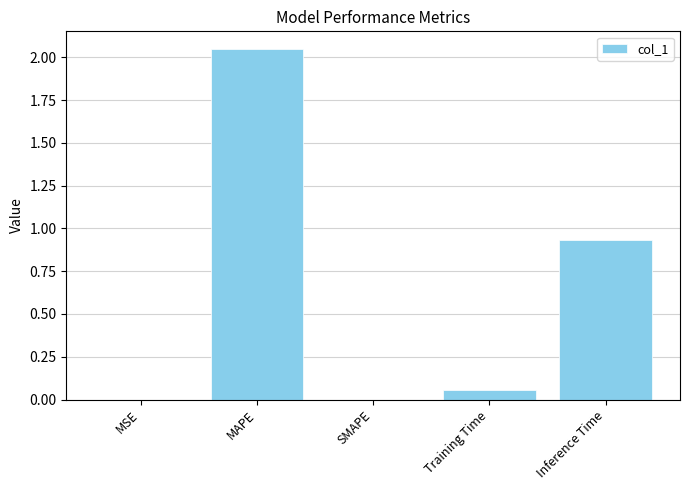

Which label corresponds to the largest value in the chart?

MAPE